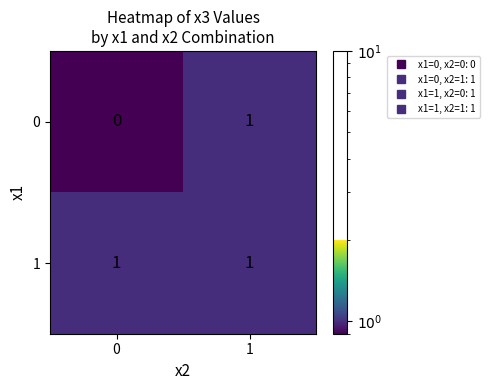

Reading right to left, what are all the values shown in this chart?

0: 1	0
1: 1	1